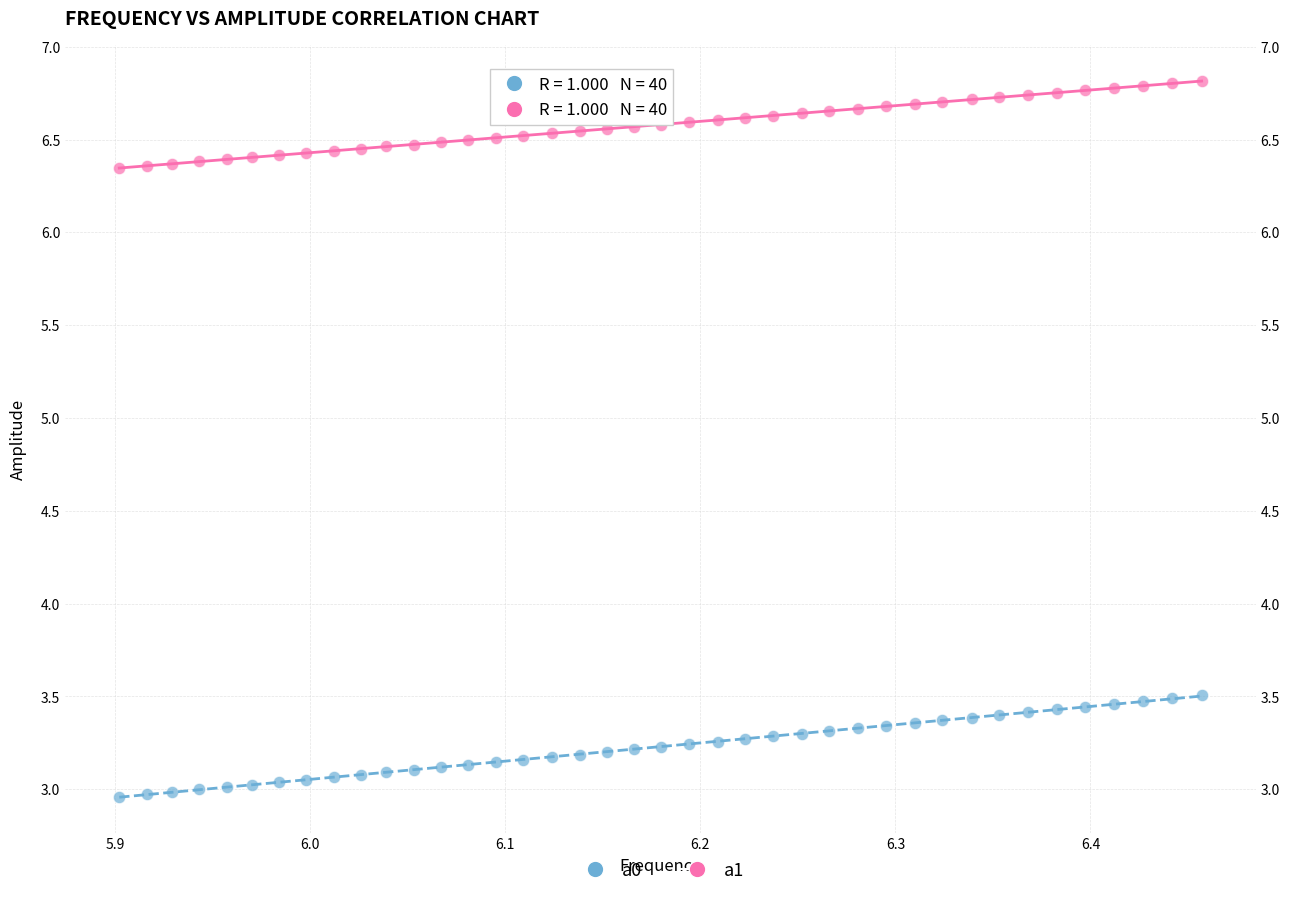

Which series has the widest spread of Y values?

a0